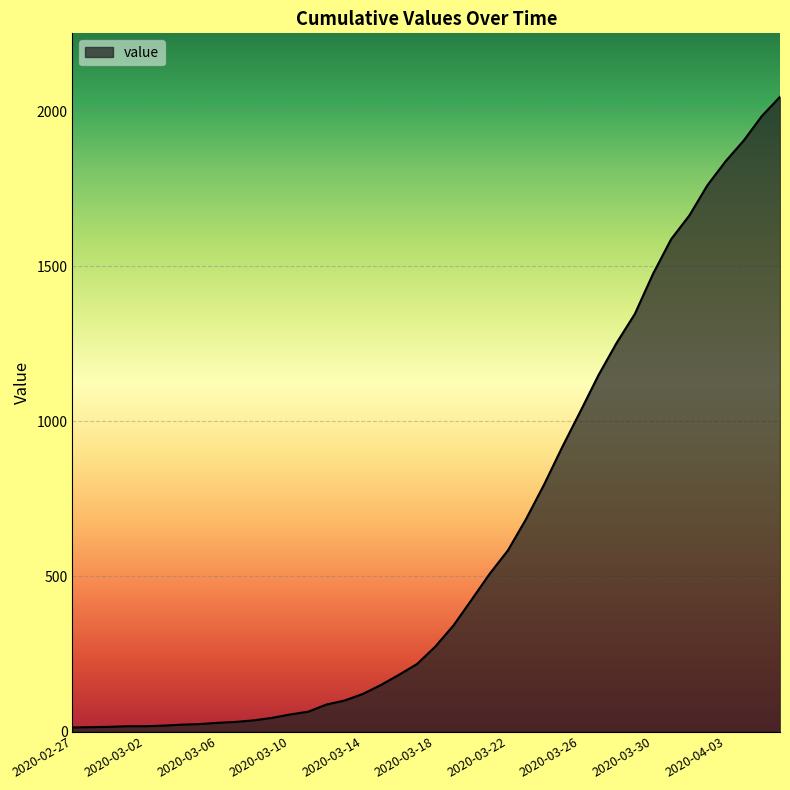

What is the maximum value shown in the chart?

2047